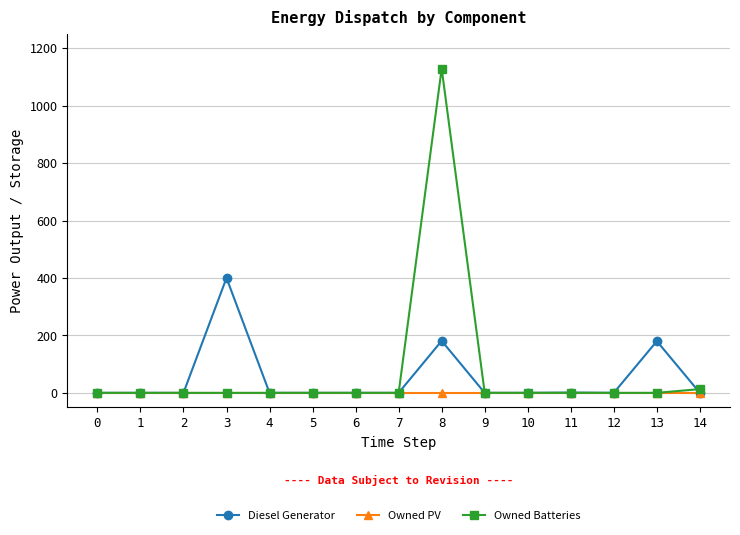

Rank the series by their maximum value, from highest to lowest.

Owned Batteries, Diesel Generator, Owned PV